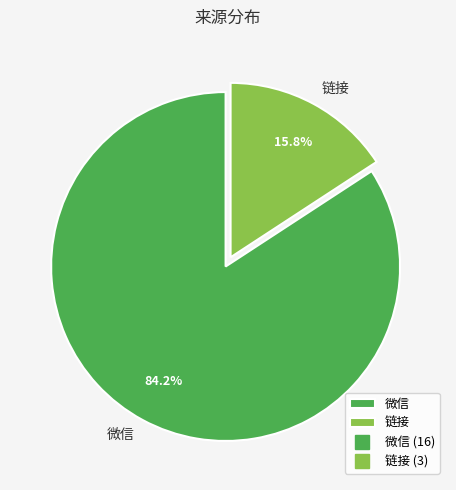

Combined, do 链接 and 微信 account for over 50%?

Yes